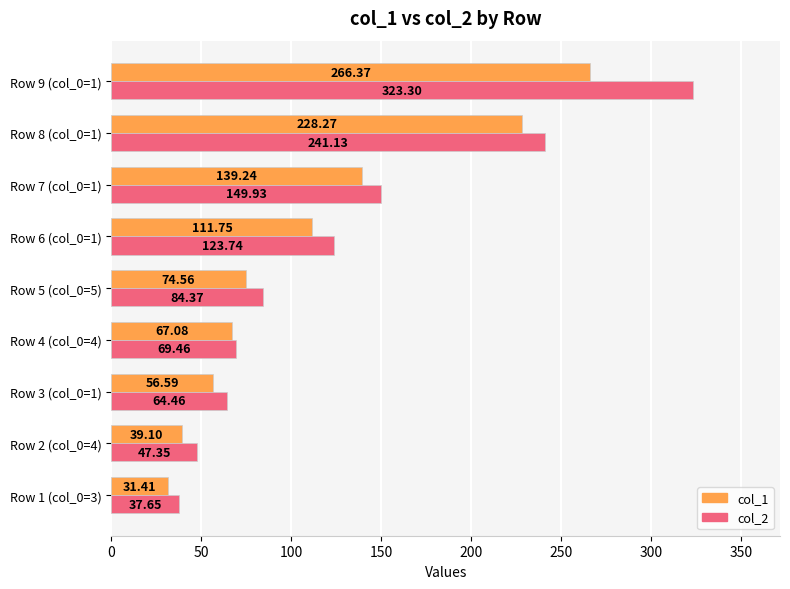

Which series has the widest spread of values?

col_2